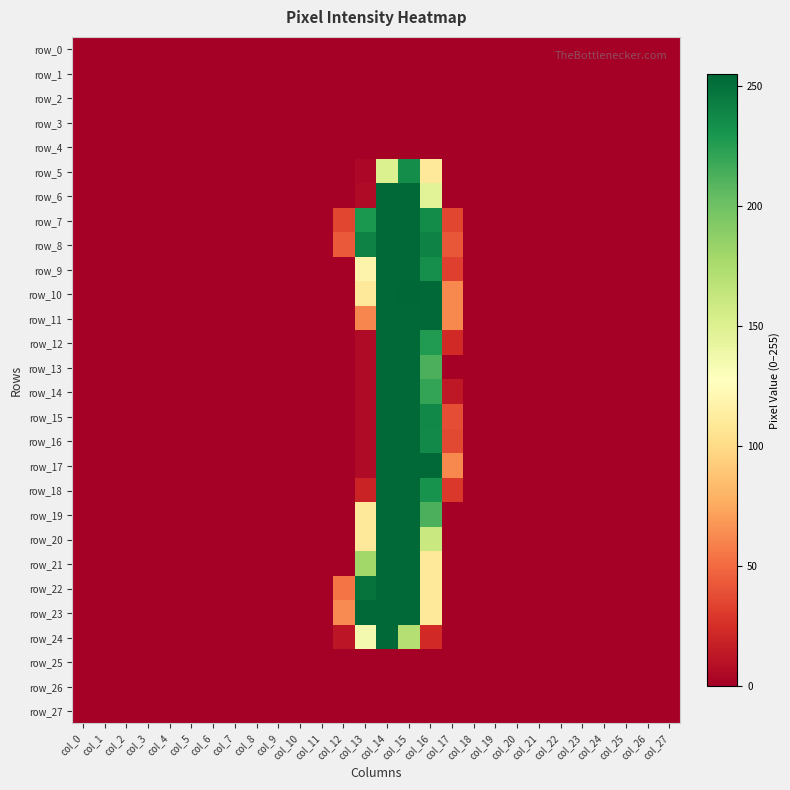

What is the difference between the maximum and minimum values in the row_21 series?

254